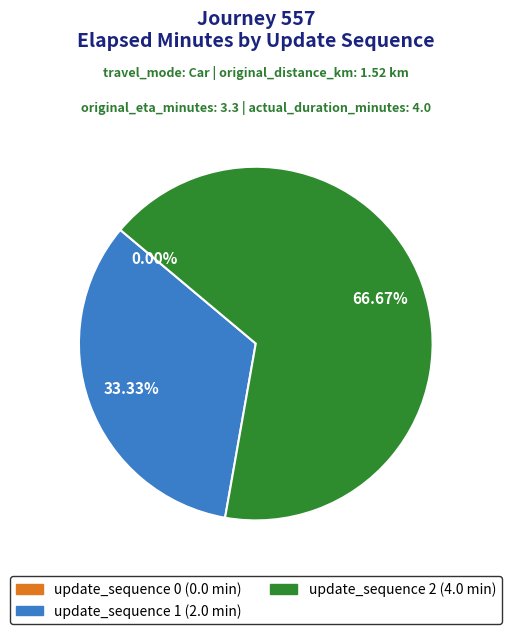

Rank the categories by value from highest to lowest.

update_sequence 2, update_sequence 1, update_sequence 0